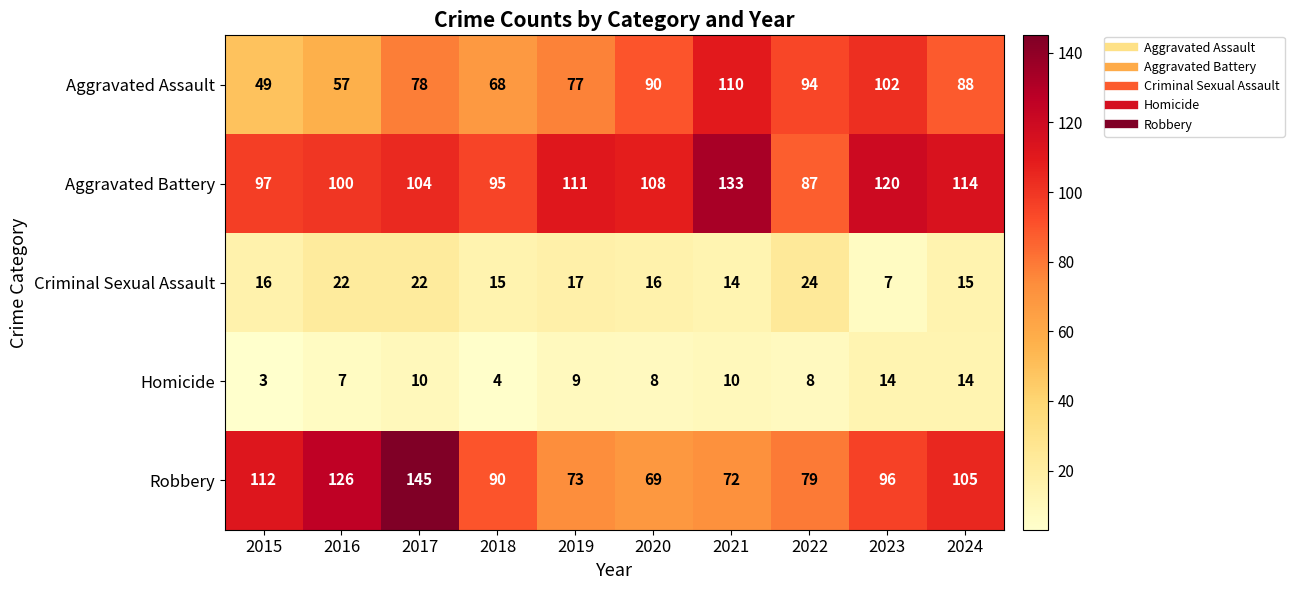

What is the average value of the Aggravated Assault series?

81